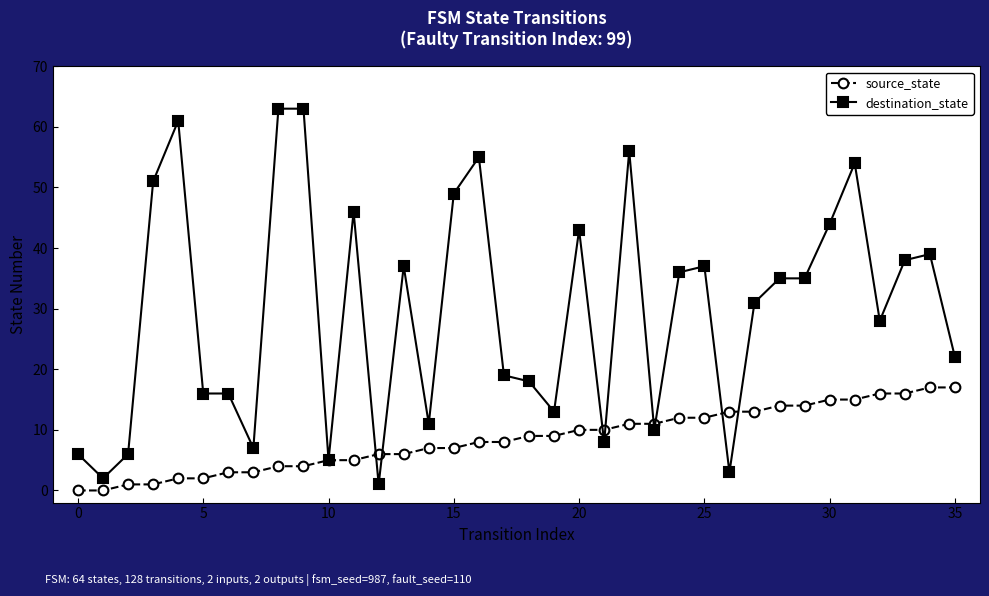

Which series has the widest spread of values?

destination_state